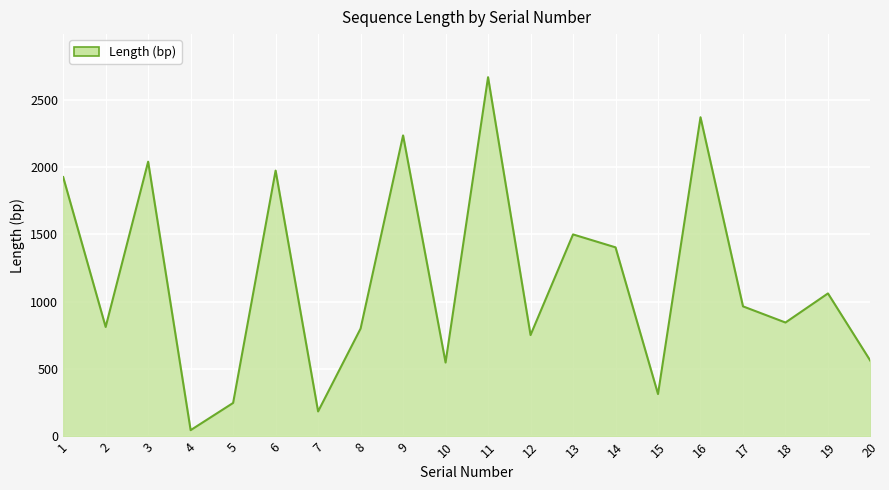

Reading right to left, transcribe all the data shown in this chart.

561	1062	846	966	2370	315	1404	1500	753	2667	549	2235	801	186	1974	249	47	2040	813	1926